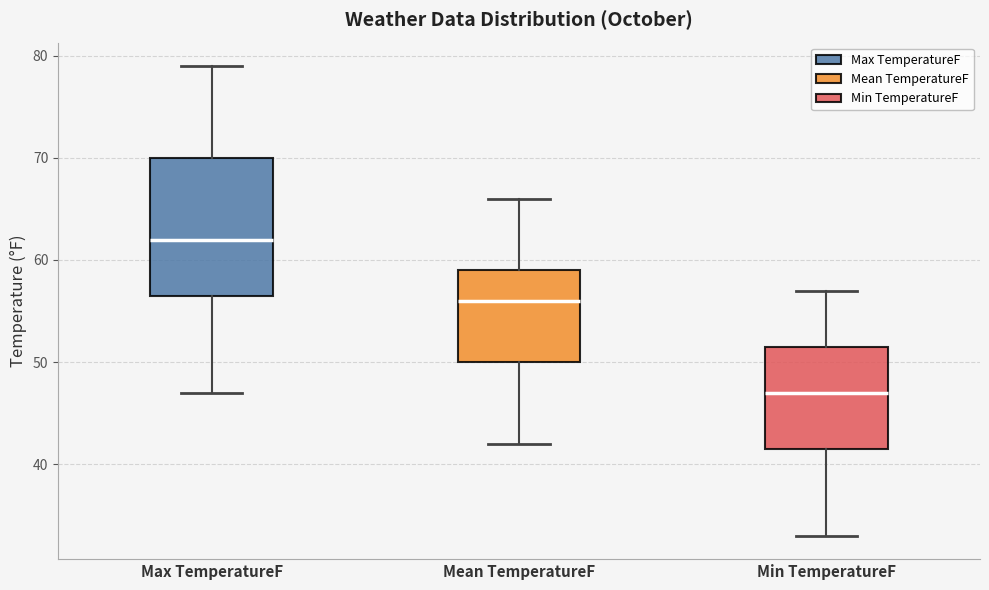

Reading left to right, read every box against the y-axis: the position of its median line, the range the box covers, and the ends of its whiskers. The values are not printed on the chart, so give them approximately, as read against the axis.

Max TemperatureF: median 62, box 57 to 70, whiskers 47 to 79
Mean TemperatureF: median 56, box 50 to 59, whiskers 42 to 66
Min TemperatureF: median 47, box 42 to 52, whiskers 33 to 57